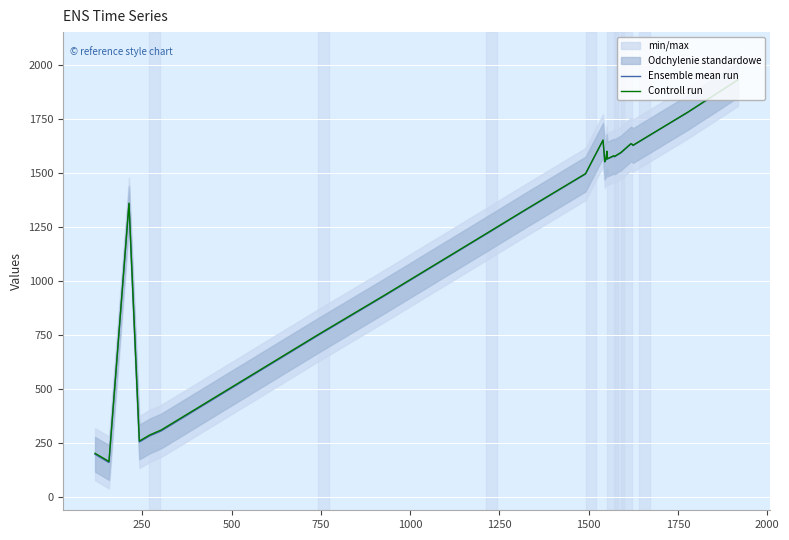

What is the average value of the Ensemble mean run series?

1279.2